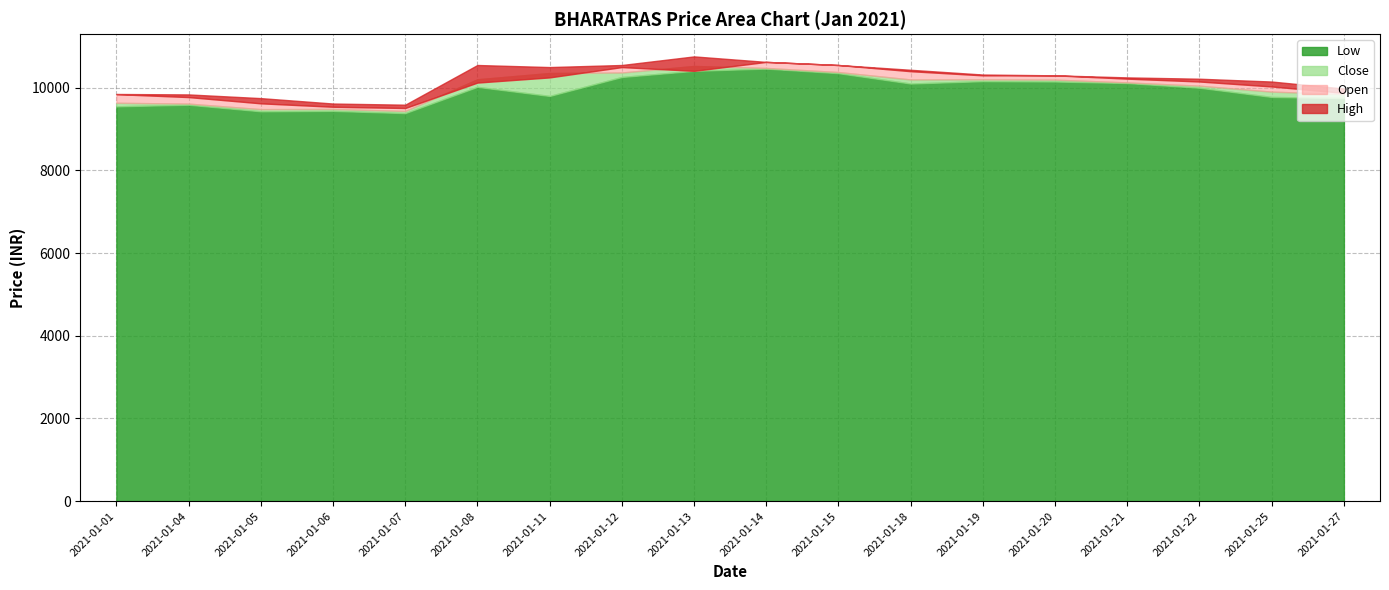

What is the greatest value displayed?

10758.0